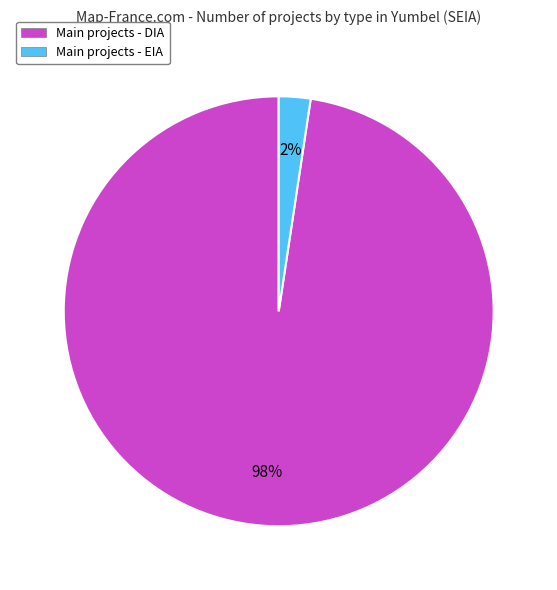

Rank the categories by value from lowest to highest.

Main projects - EIA, Main projects - DIA